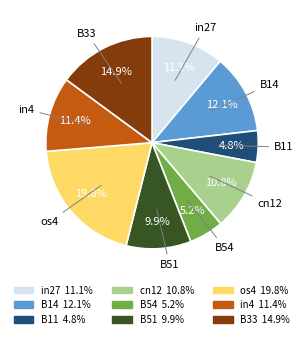

To the nearest percent, what is the combined percentage of B51 and os4?

30%